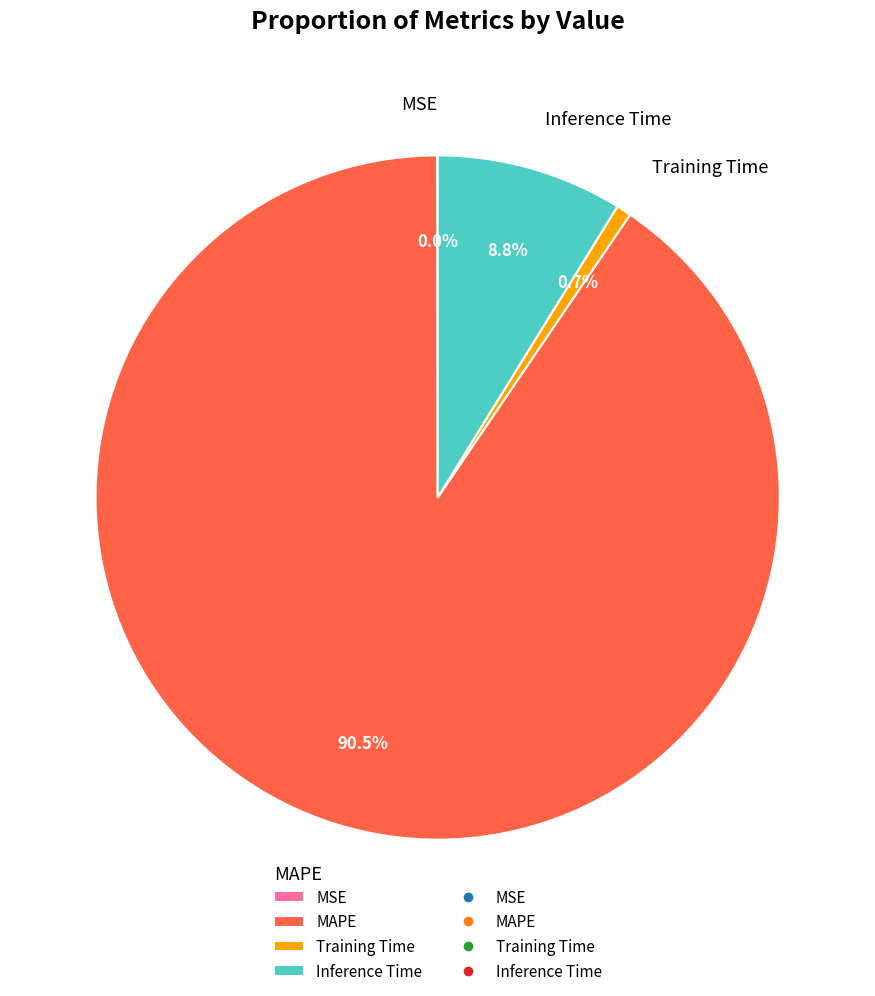

Which slice represents more than half of the pie?

MAPE